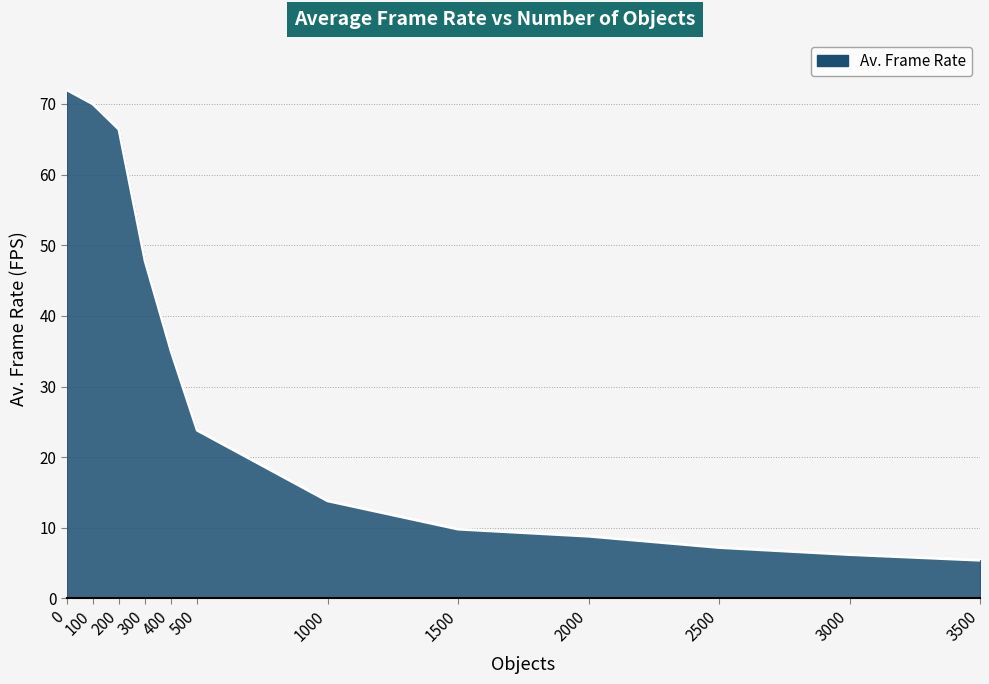

What is the difference between the second highest and second lowest values?

63.8